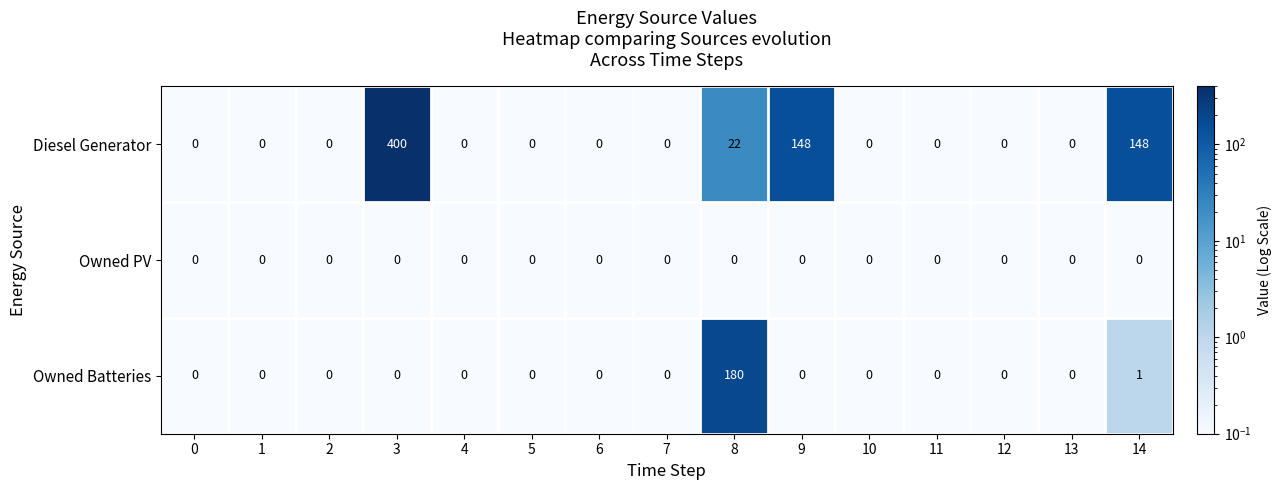

Which series has the widest spread of values?

Diesel Generator